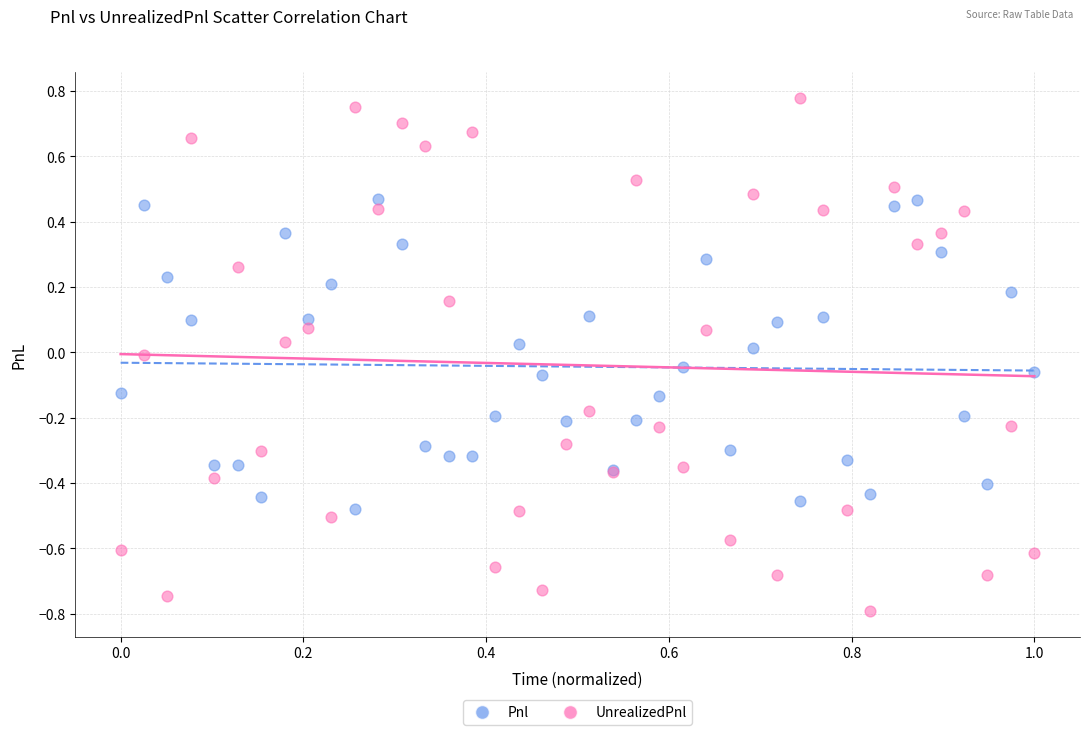

What is the X range (max minus min) for the scatter plot?

1.0